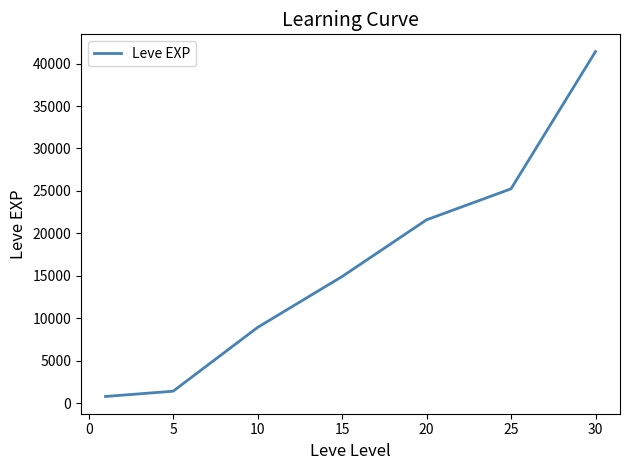

What is the maximum value shown in the chart?

41410